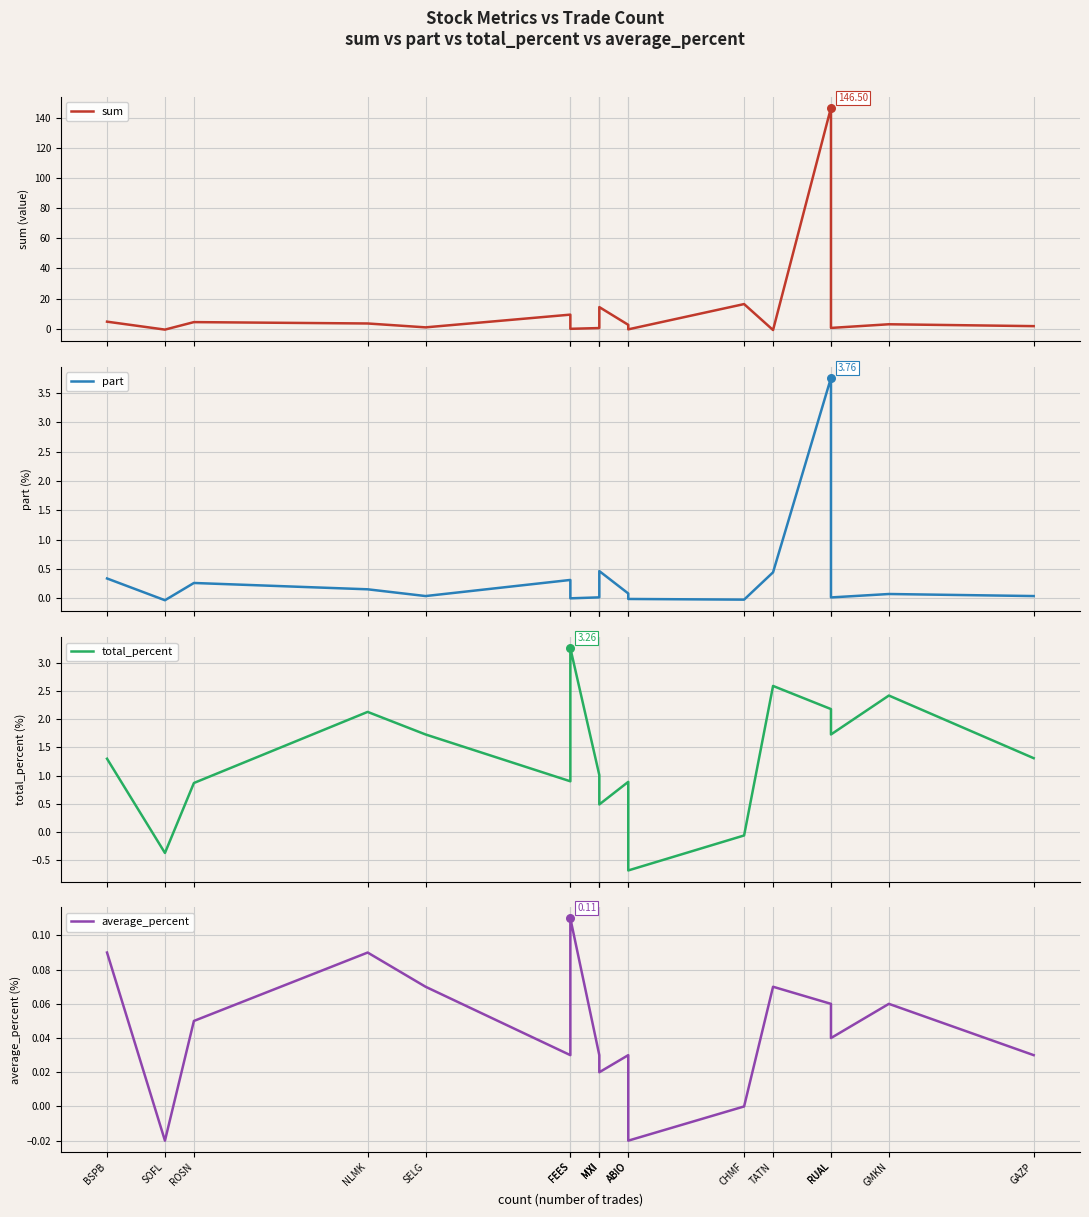

Is the value of sum at TATN greater than the value of part at ABIO?

No